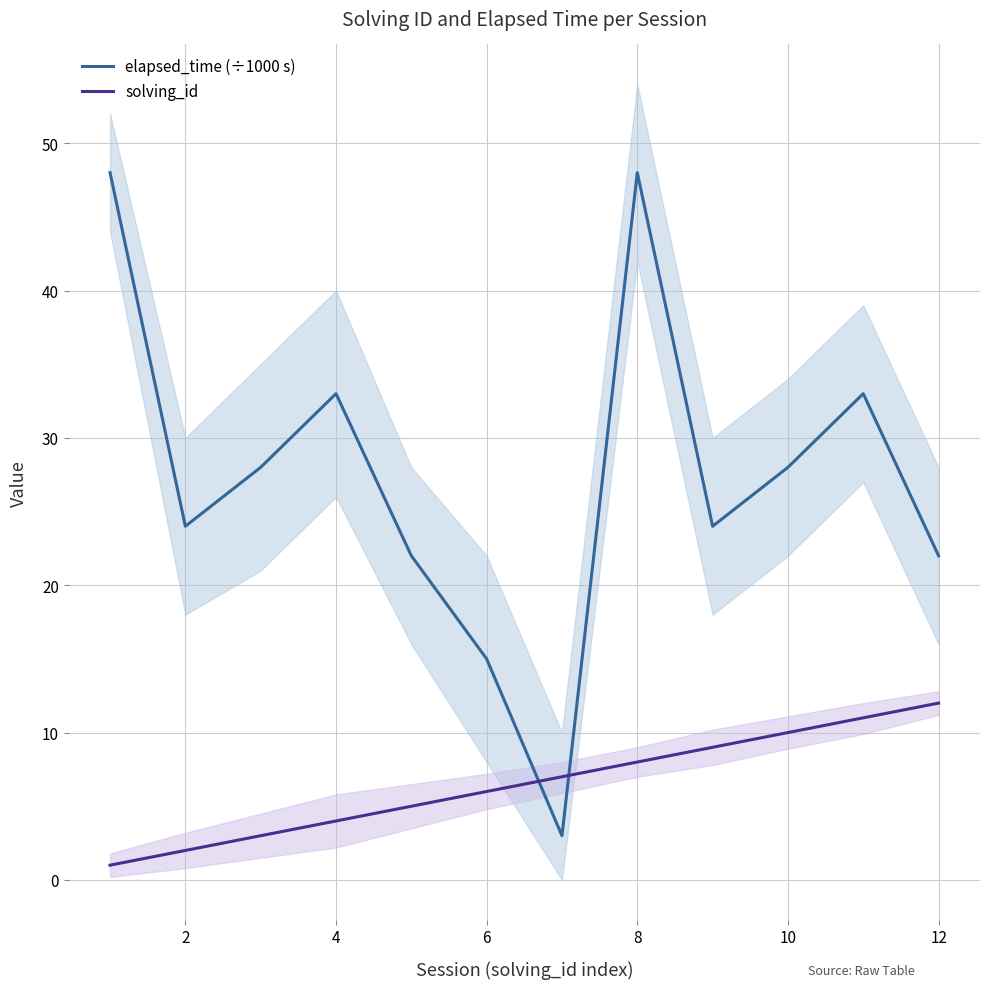

What is the maximum value for elapsed_time (÷1000 s)?

48